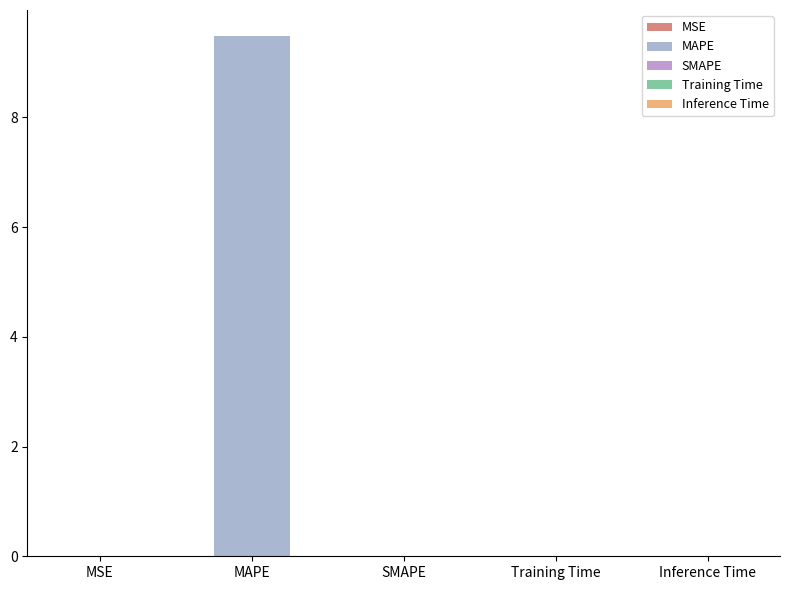

Reading left to right, what are all the values shown in this chart?

MSE=0.0	MAPE=9.5	SMAPE=0.0	Training Time=0.0	Inference Time=0.0